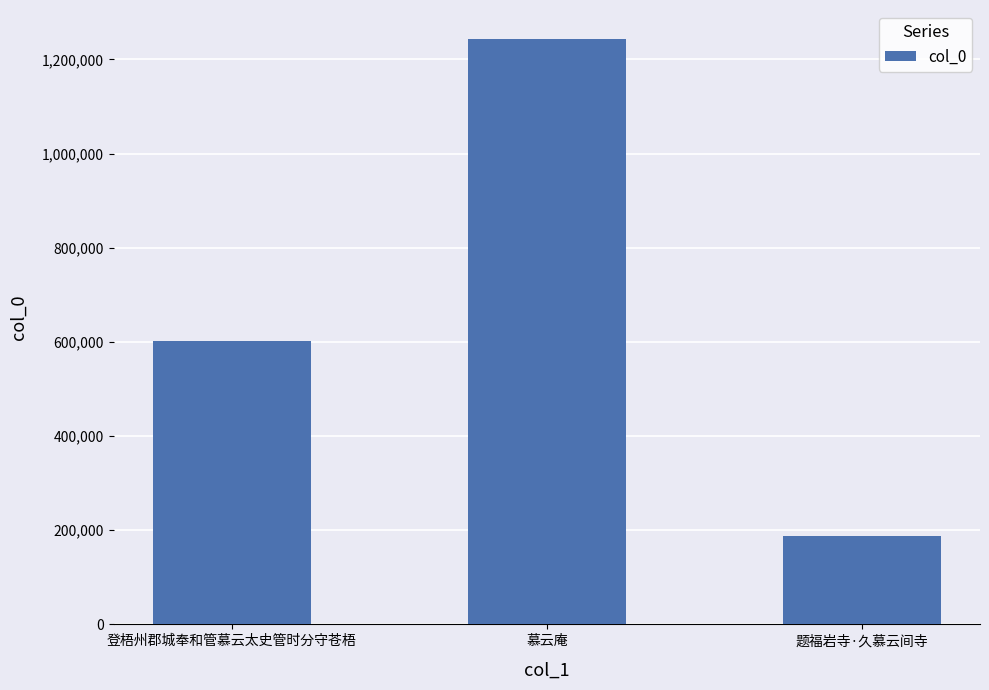

Rank the categories by value from highest to lowest.

慕云庵, 登梧州郡城奉和管慕云太史管时分守苍梧, 题福岩寺·久慕云间寺